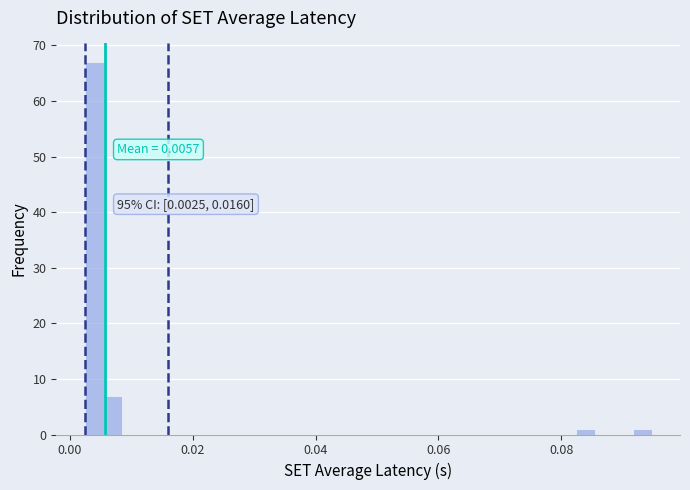

Around what value on the x-axis is the tallest bar? Give the approximate position of its centre, as read against the axis.

0.004